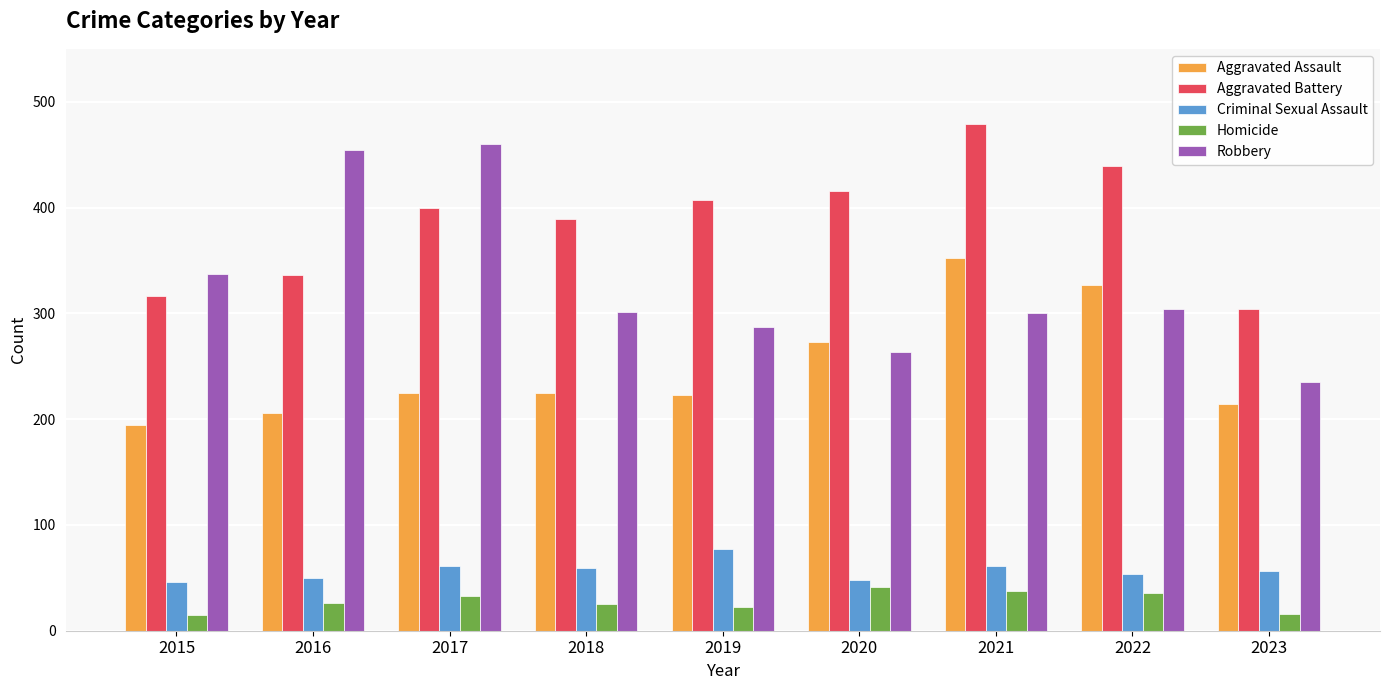

What is the maximum value shown in the chart?

479